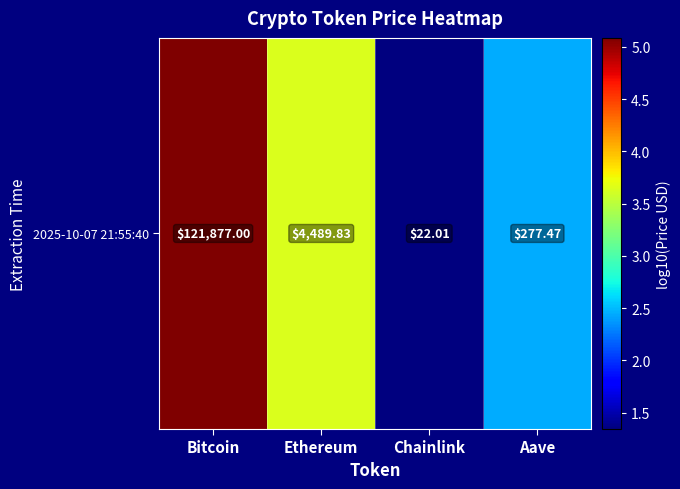

Count the number of data series in this chart.

1